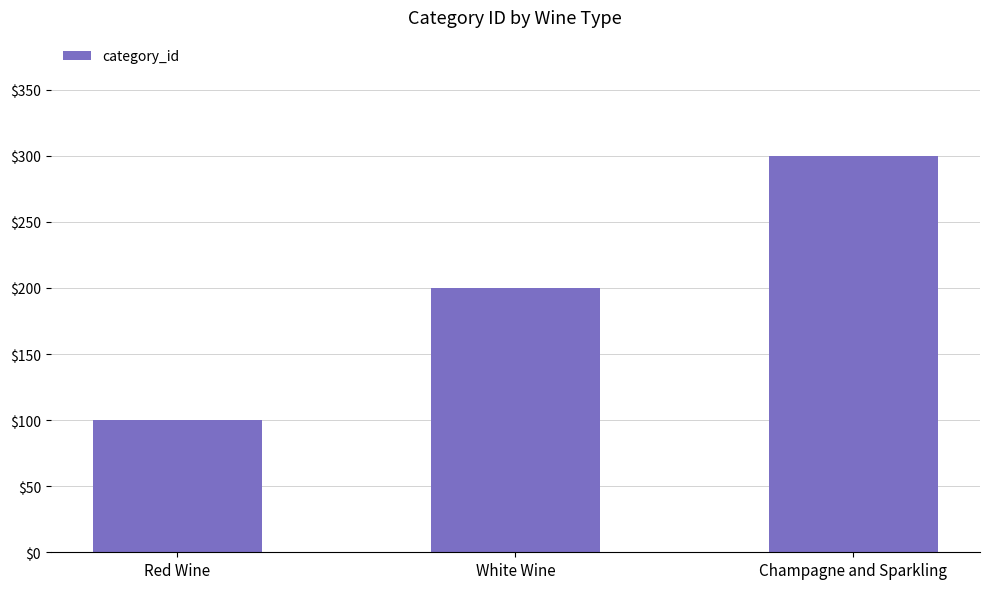

Is it true that the value at Champagne and Sparkling is 300?

True